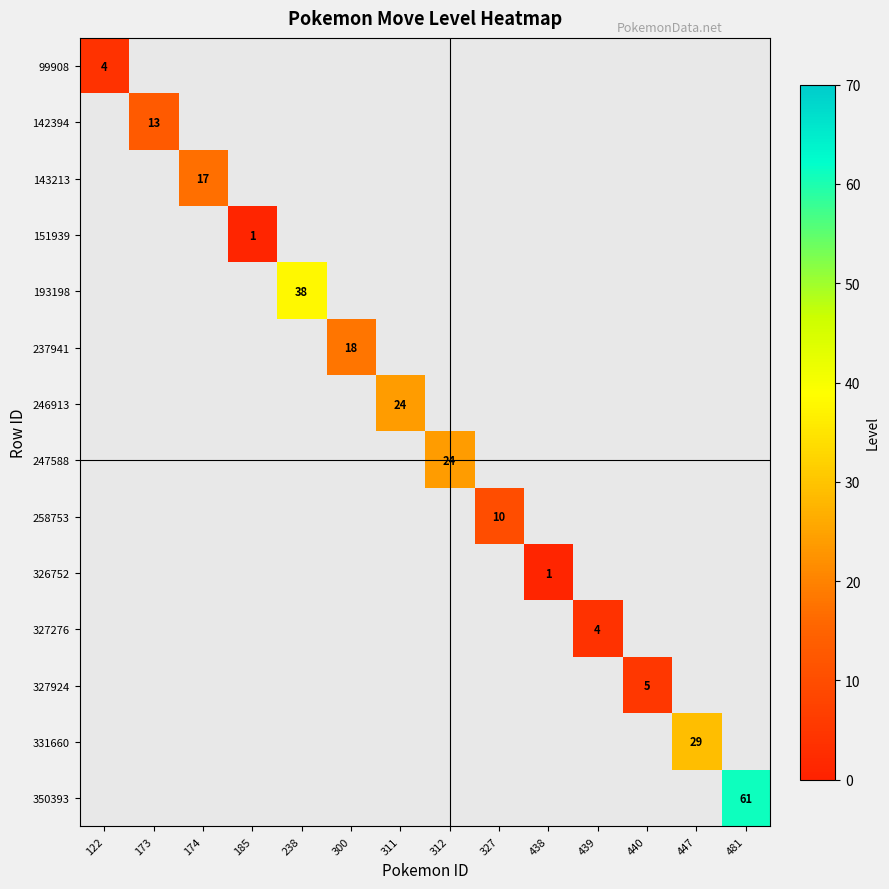

List the labels in order of 99908 value, largest first.

122, 173, 174, 185, 238, 300, 311, 312, 327, 438, 439, 440, 447, 481